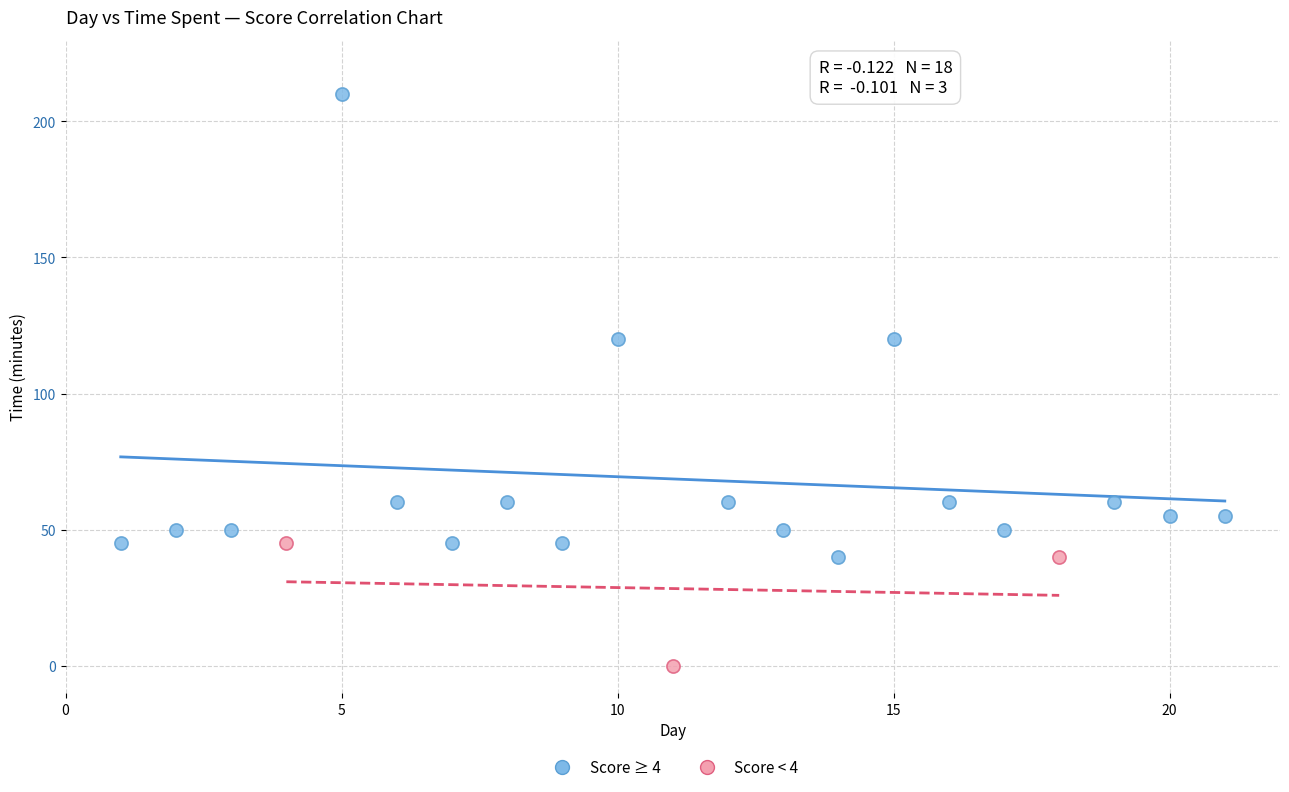

Which series has the largest Y range (max minus min)?

Score ≥ 4